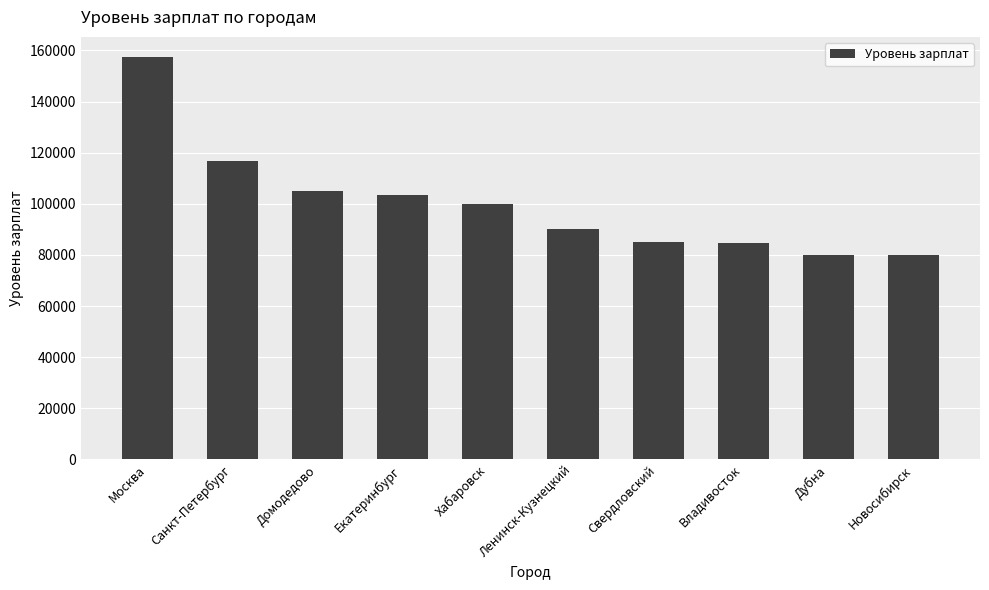

What is the sum of the values at Владивосток and Домодедово?

189725